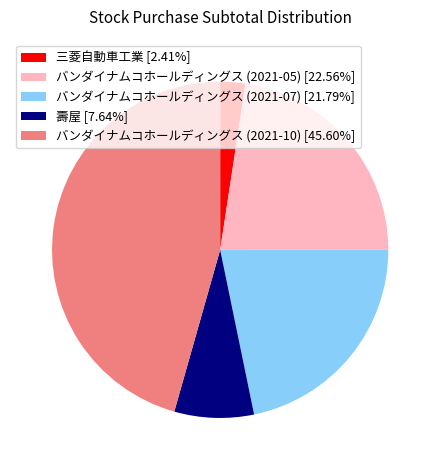

Does any single category account for the majority?

No